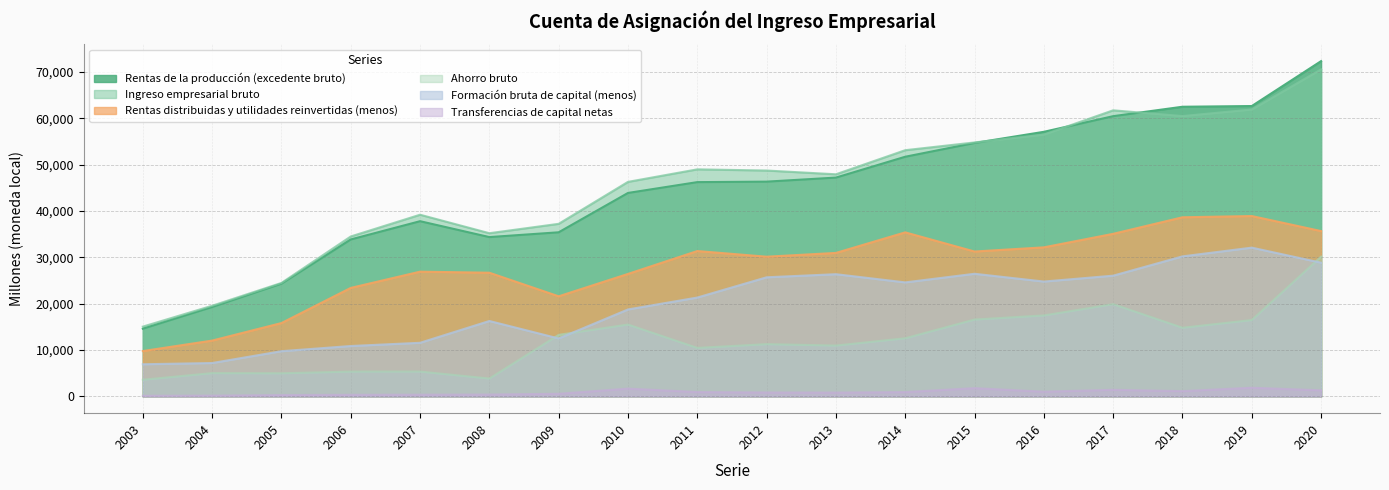

How many lines are shown in the chart?

6